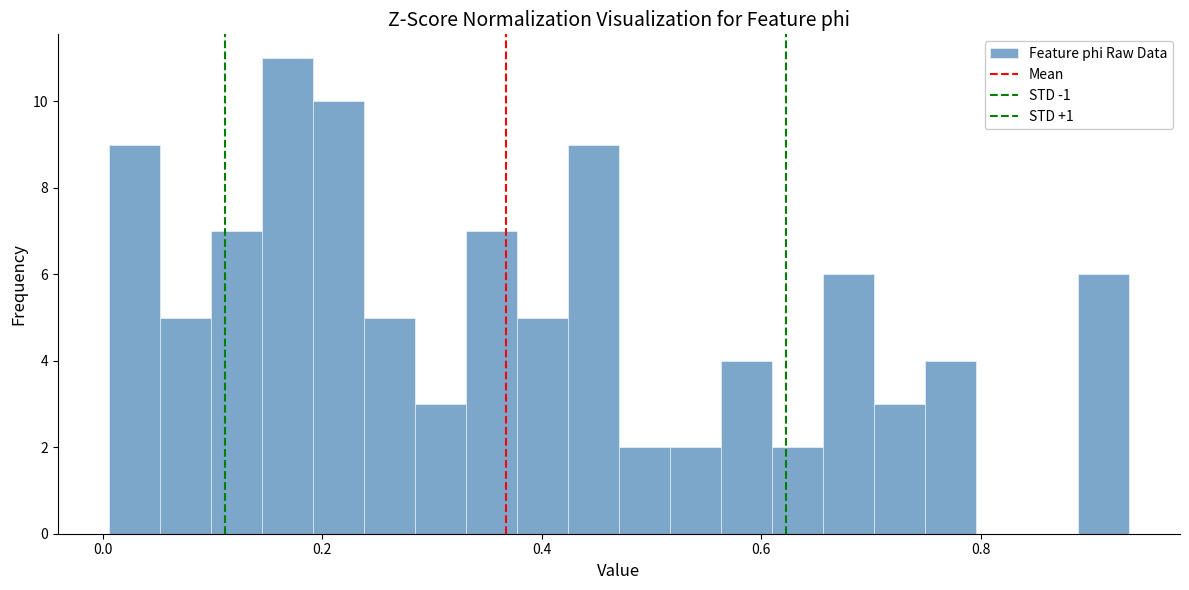

Read against the x-axis, roughly where is the centre of the tallest bar?

0.16